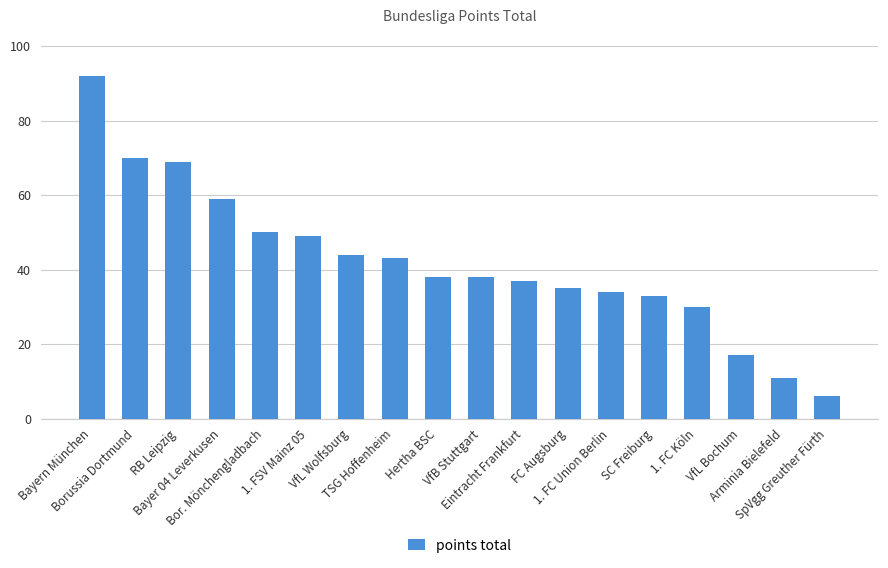

What is the difference between the maximum and minimum values?

86